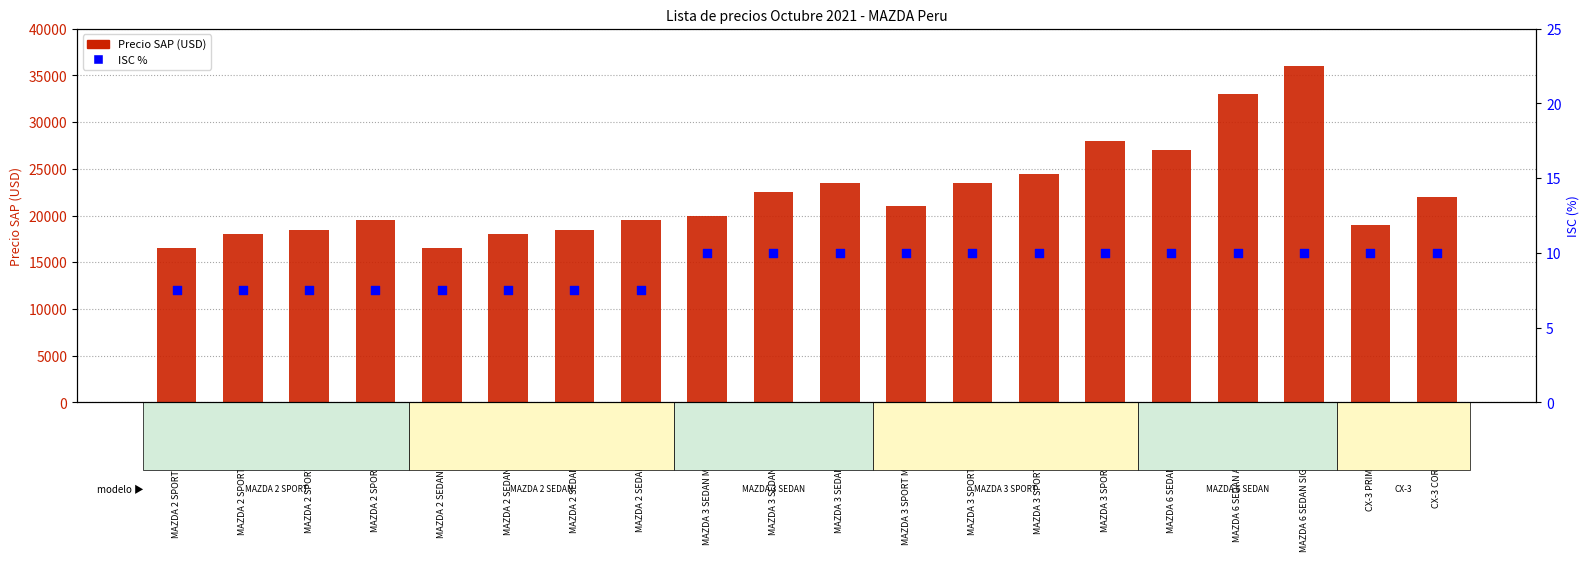

Which series reaches the maximum Y coordinate?

Precio SAP